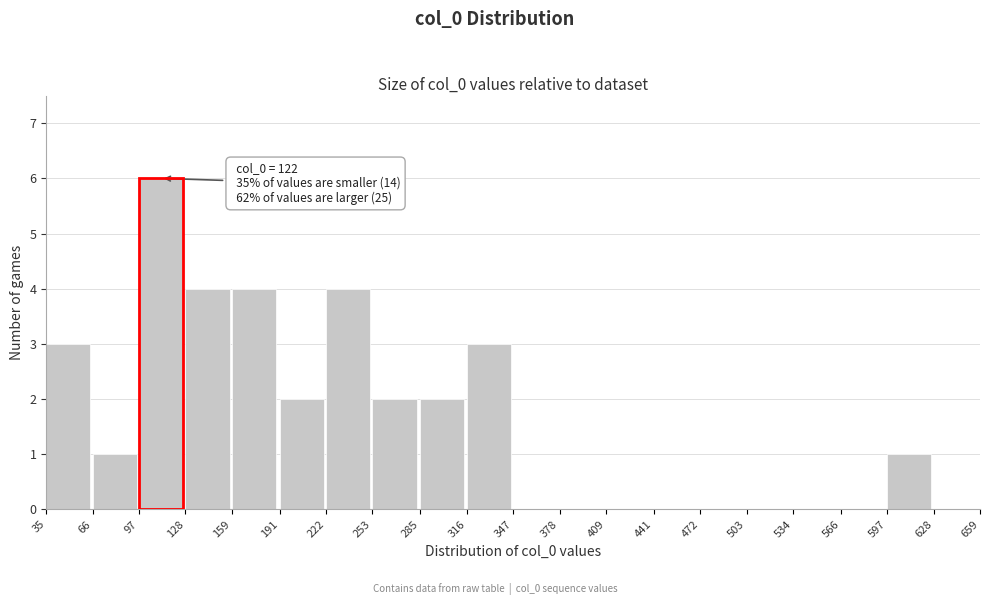

Over which range of the x-axis is the bar tallest?

97 to 128